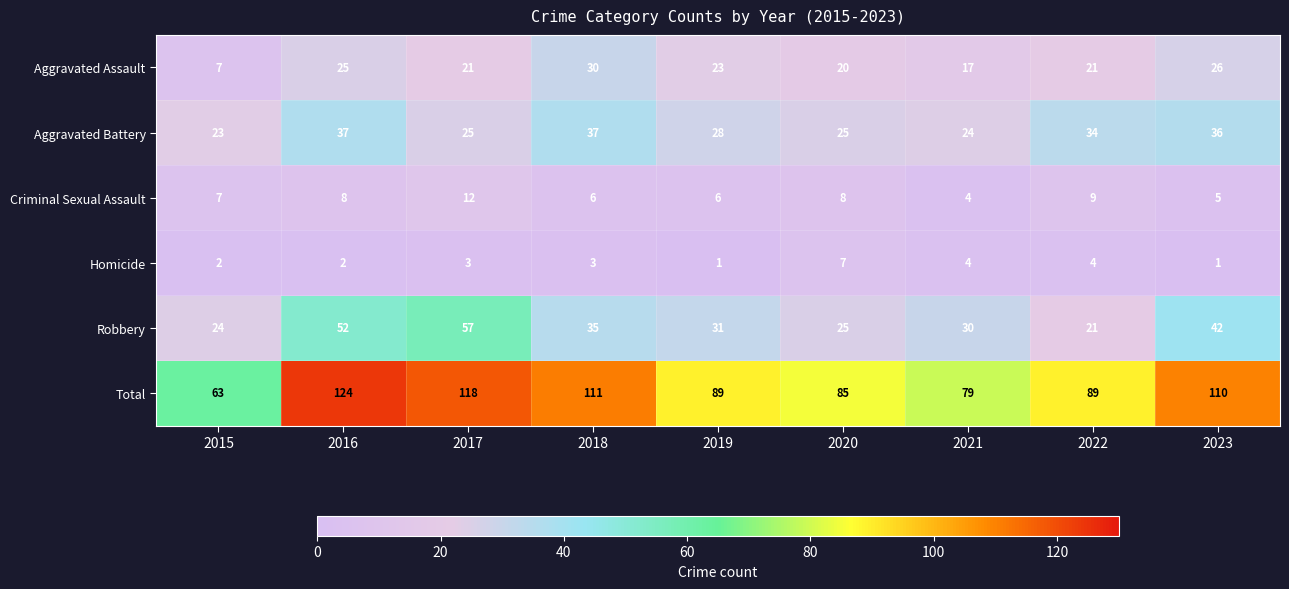

What is the difference between the maximum and minimum values in the Aggravated Assault series?

23